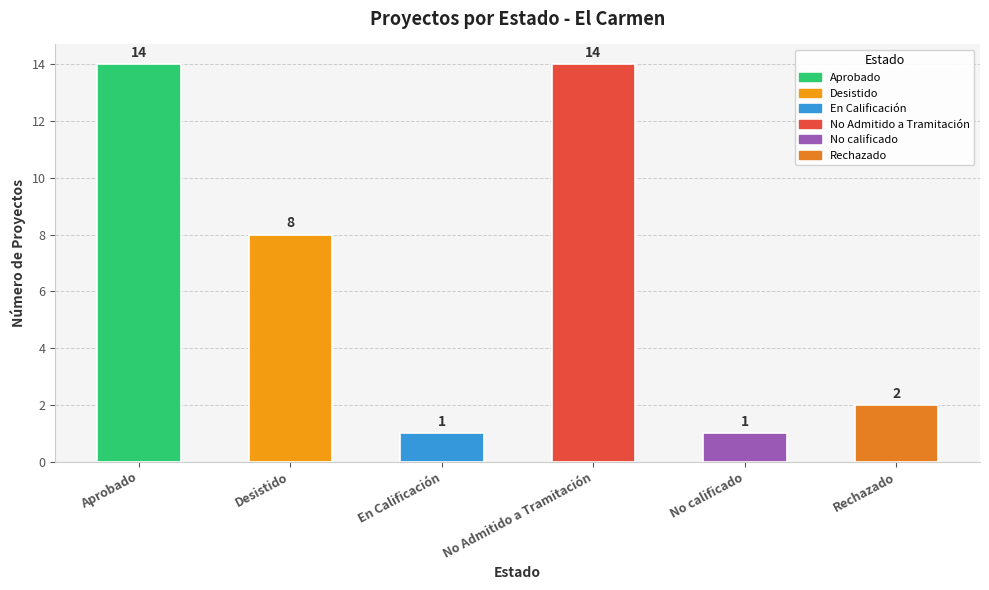

Reading left to right, transcribe all the data shown in this chart.

Aprobado=14	Desistido=8	En Calificación=1	No Admitido a Tramitación=14	No calificado=1	Rechazado=2